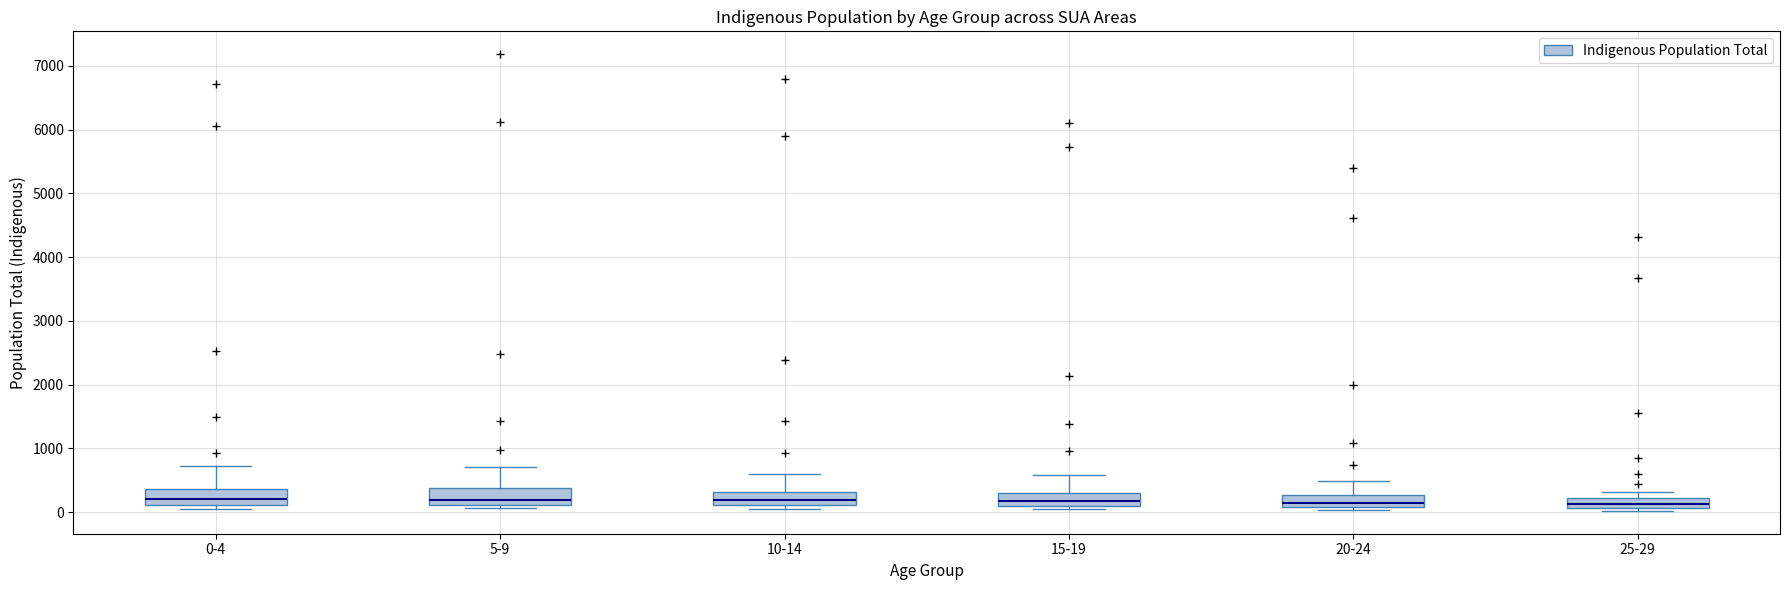

Where does the upper whisker of the box for 10-14 end on the y-axis? The values are not printed on the chart, so give them approximately, as read against the axis.

600